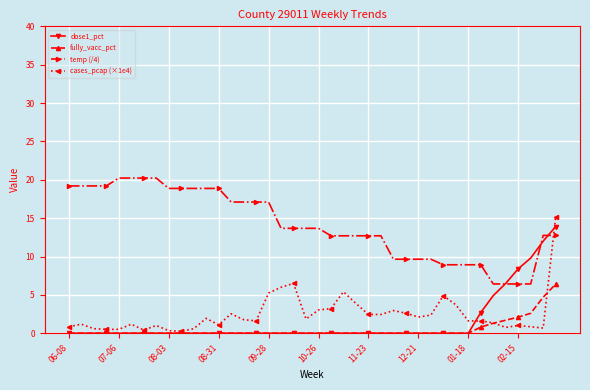

What is the minimum value for temp (/4)?

6.4